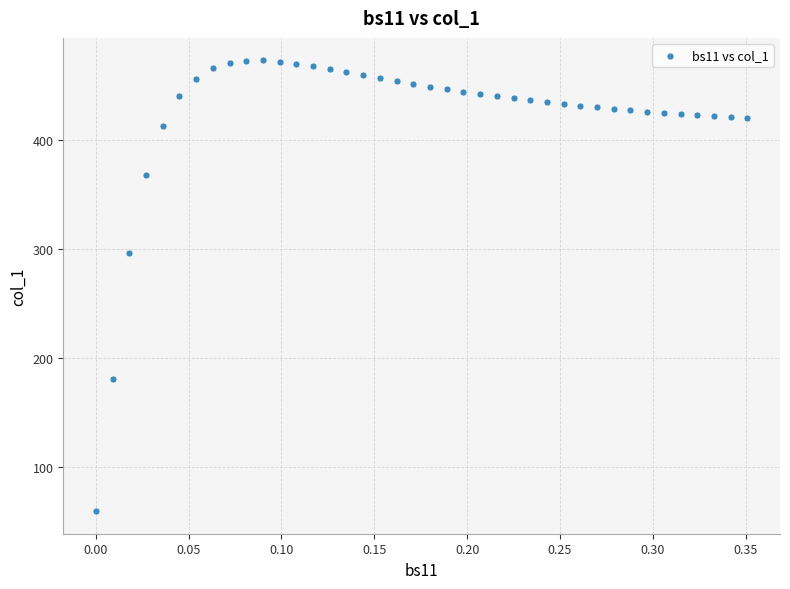

What is the range of X values (max minus min)?

0.4